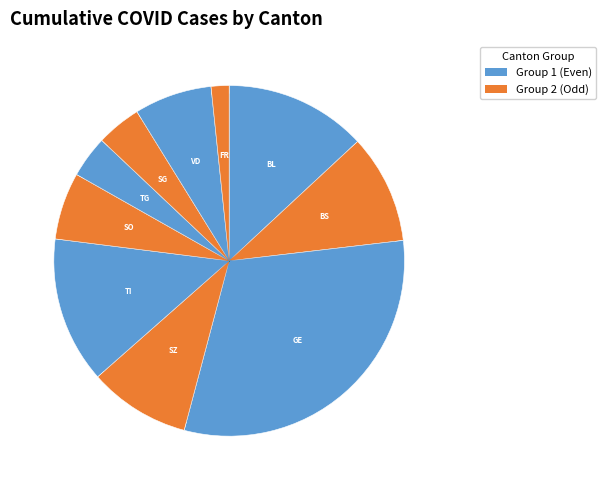

To the nearest percent, what is the difference between the largest and smallest slice percentages?

32%